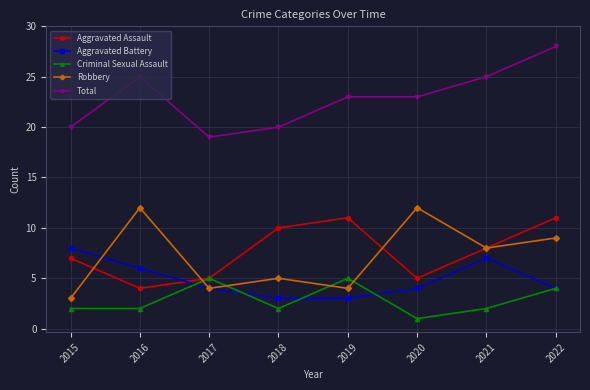

What is the value of the Aggravated Battery point at the 3rd from the left?

4